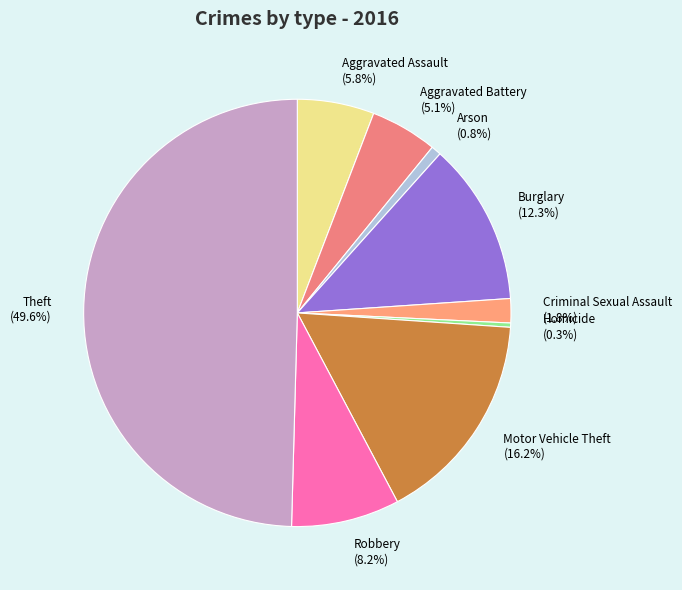

To the nearest percent, what portion does Criminal Sexual Assault represent?

2%